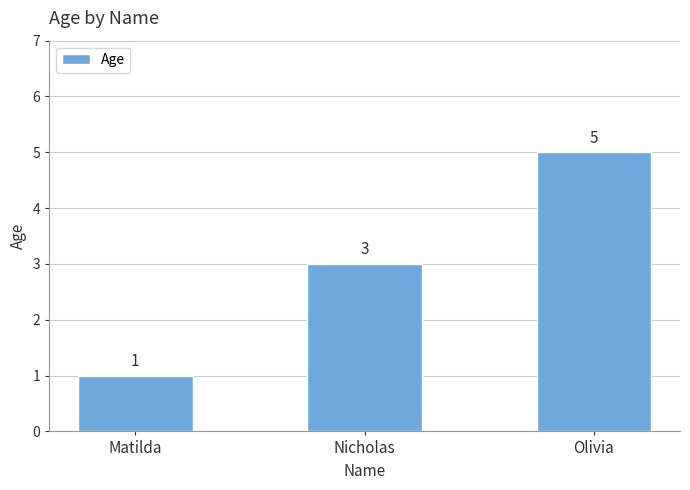

Which has a higher value, Matilda or Olivia?

Olivia